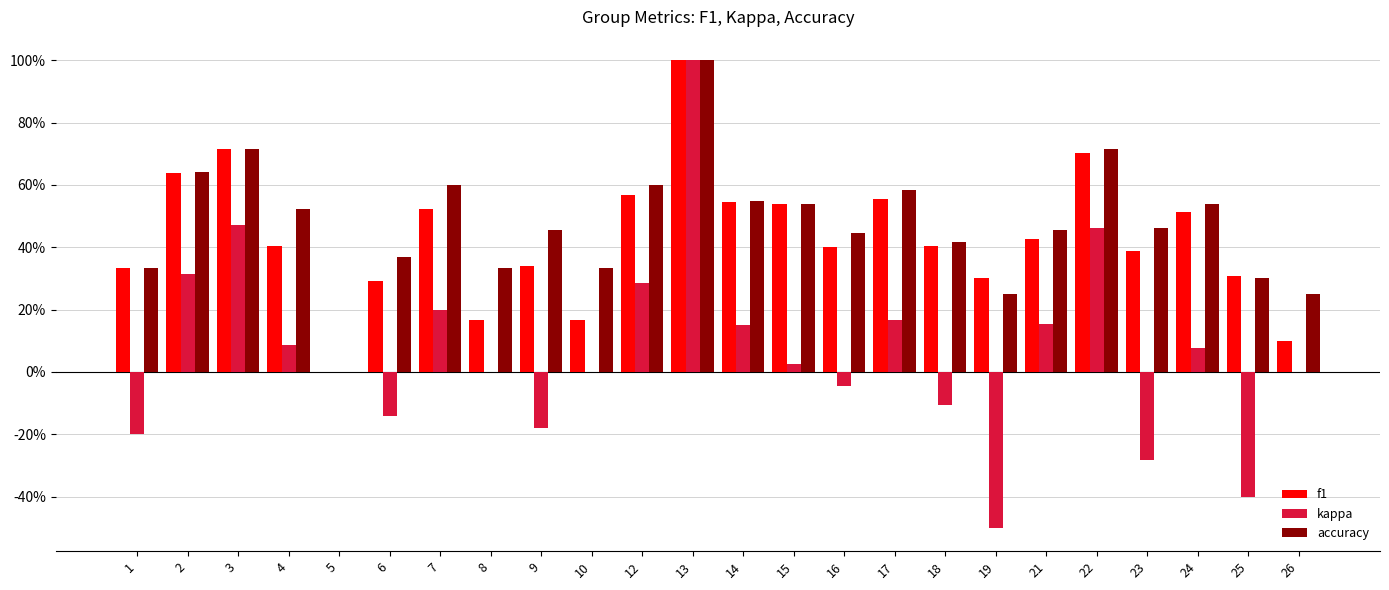

List the series in order of their peak value, lowest first.

f1, kappa, accuracy